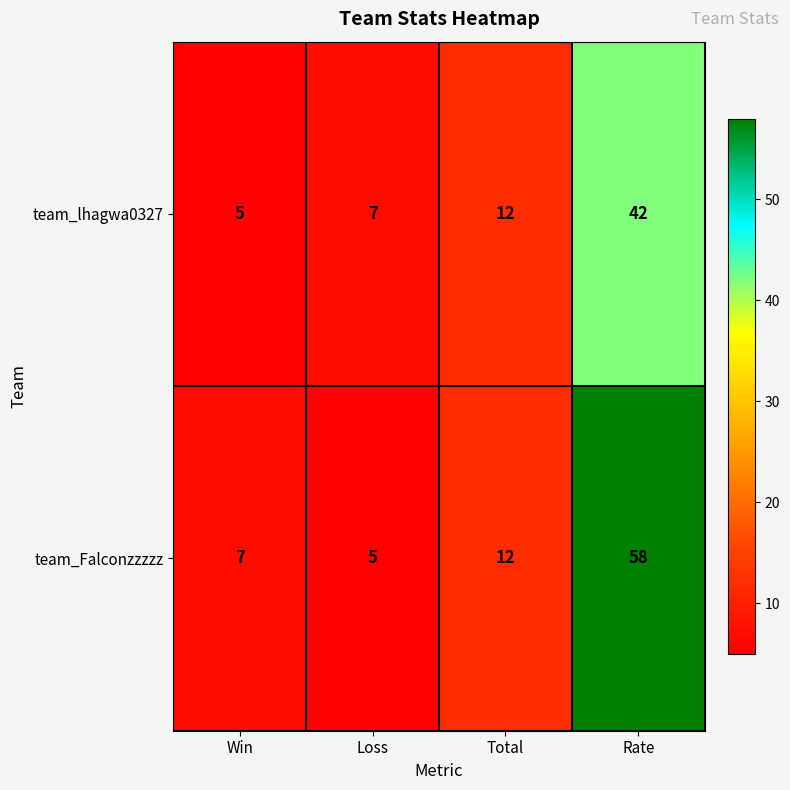

Is it true that team_lhagwa0327 equals 17 at Total?

False